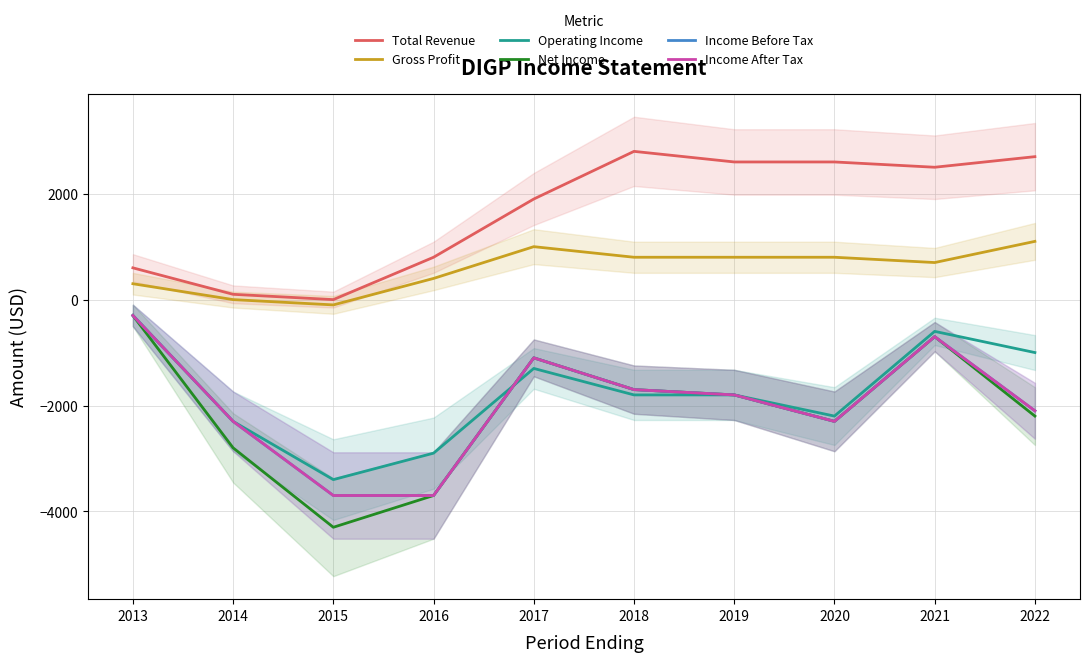

List the series in order of their peak value, lowest first.

Operating Income, Net Income, Income Before Tax, Income After Tax, Gross Profit, Total Revenue